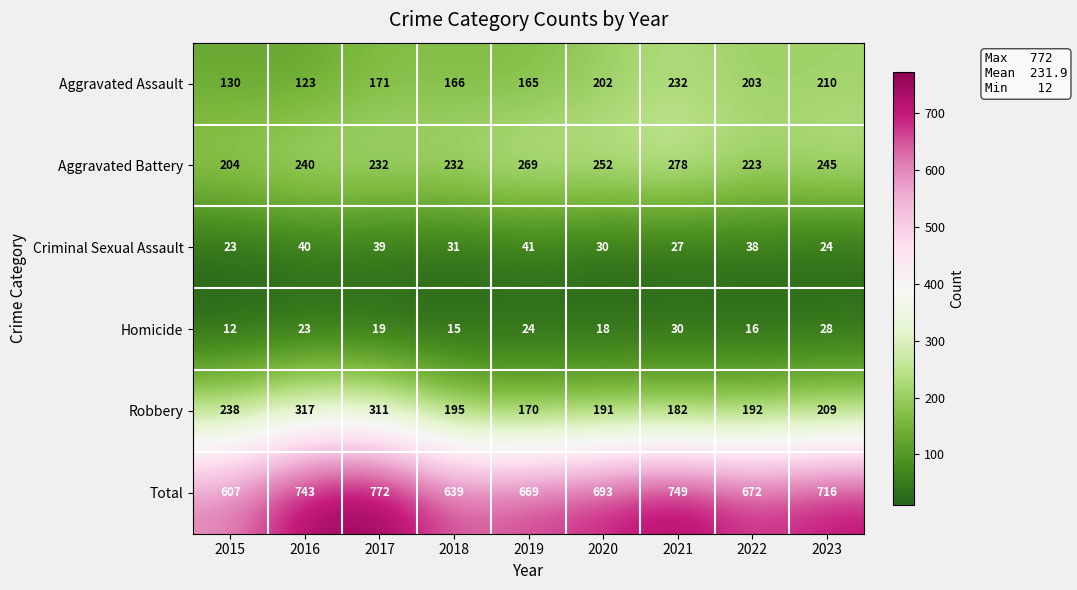

What is the difference between the highest and lowest values at 2019?

645